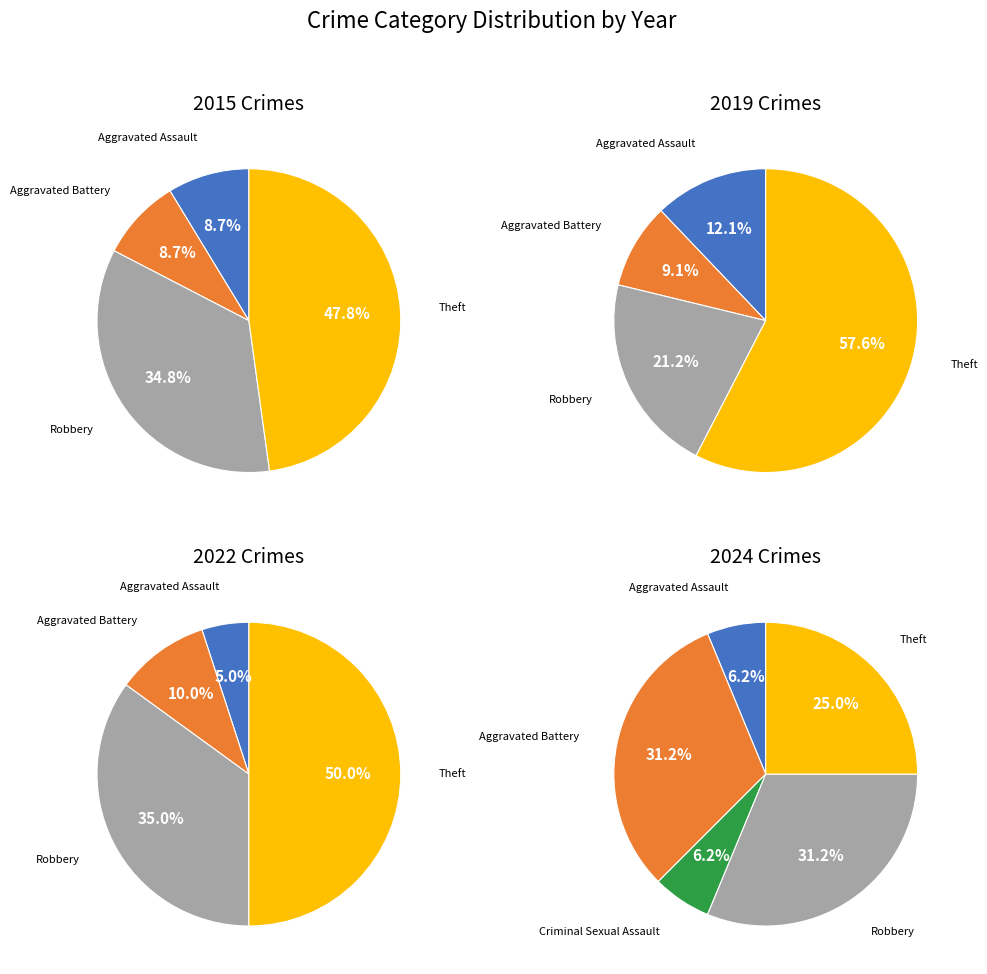

Is the sum of Aggravated Battery and Theft greater than half?

Yes